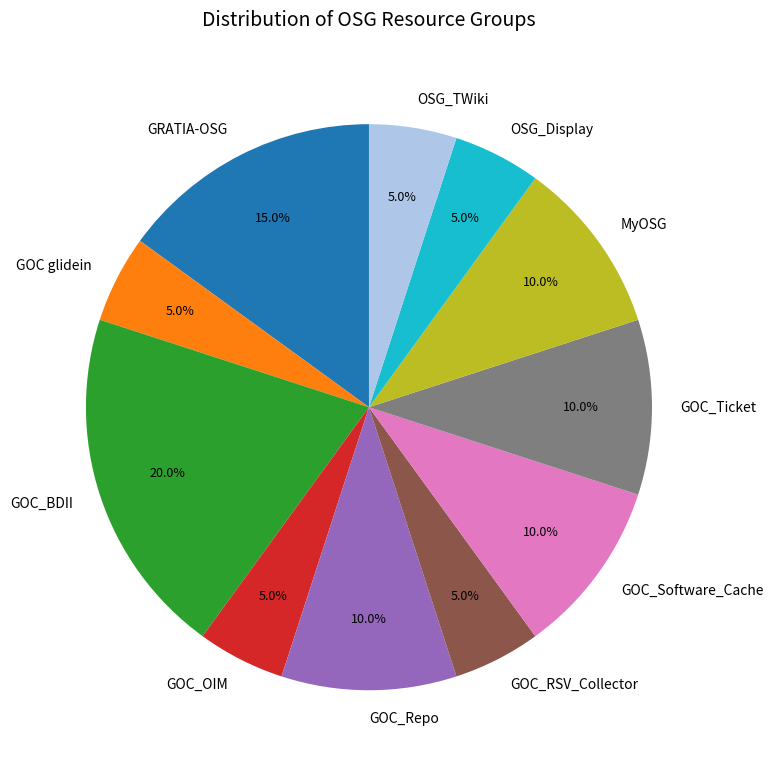

What percentage is the GOC glidein slice, to the nearest percent?

5%